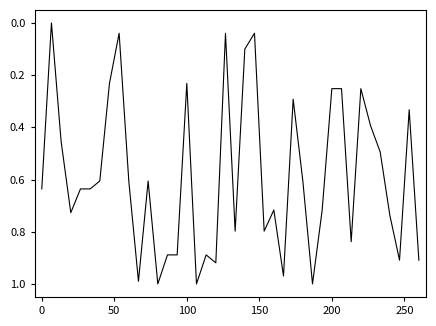

How many lines are shown in the chart?

1